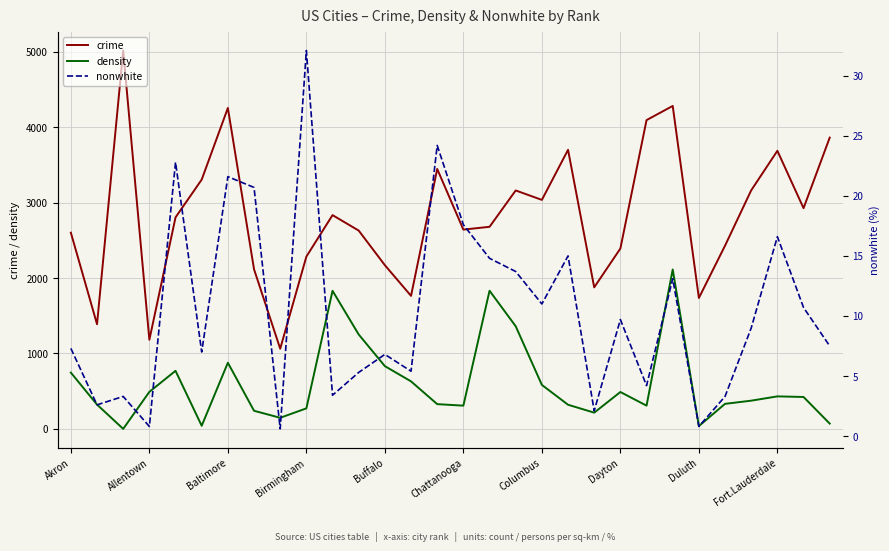

True or false: density and crime cross at least once.

False